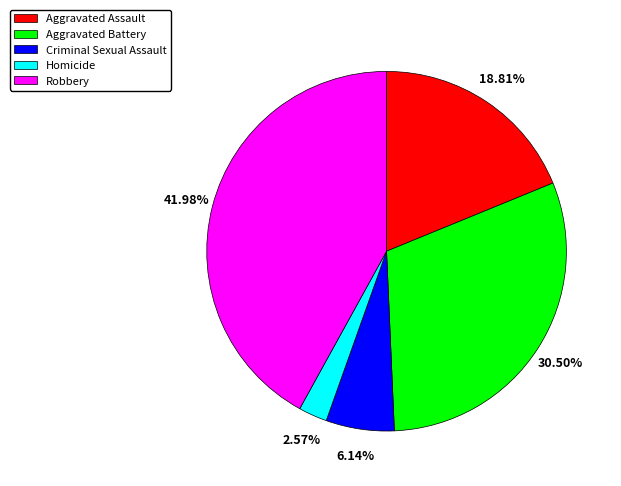

Which slice is the smallest?

Homicide